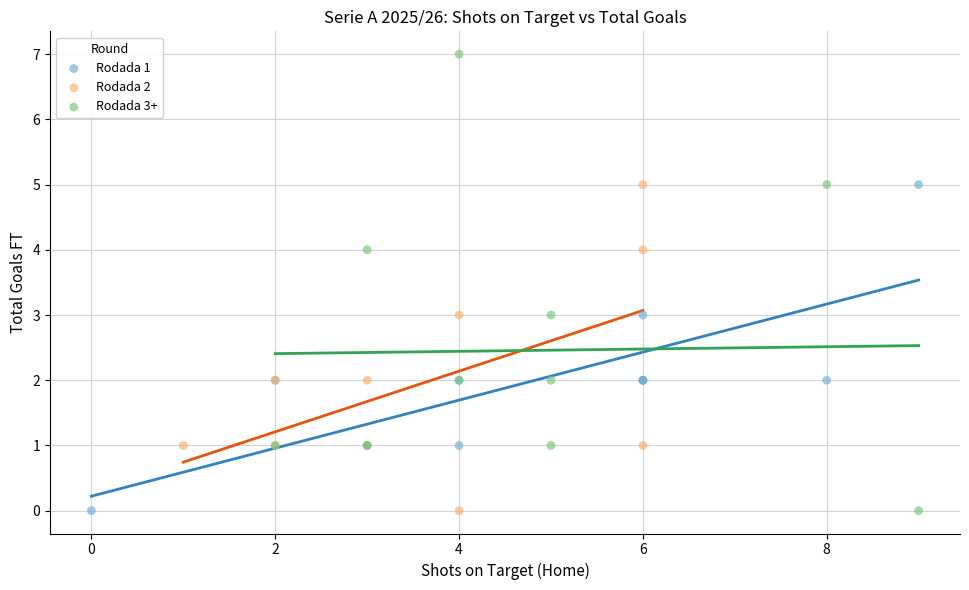

Which series contains the highest Y value?

Rodada 3+